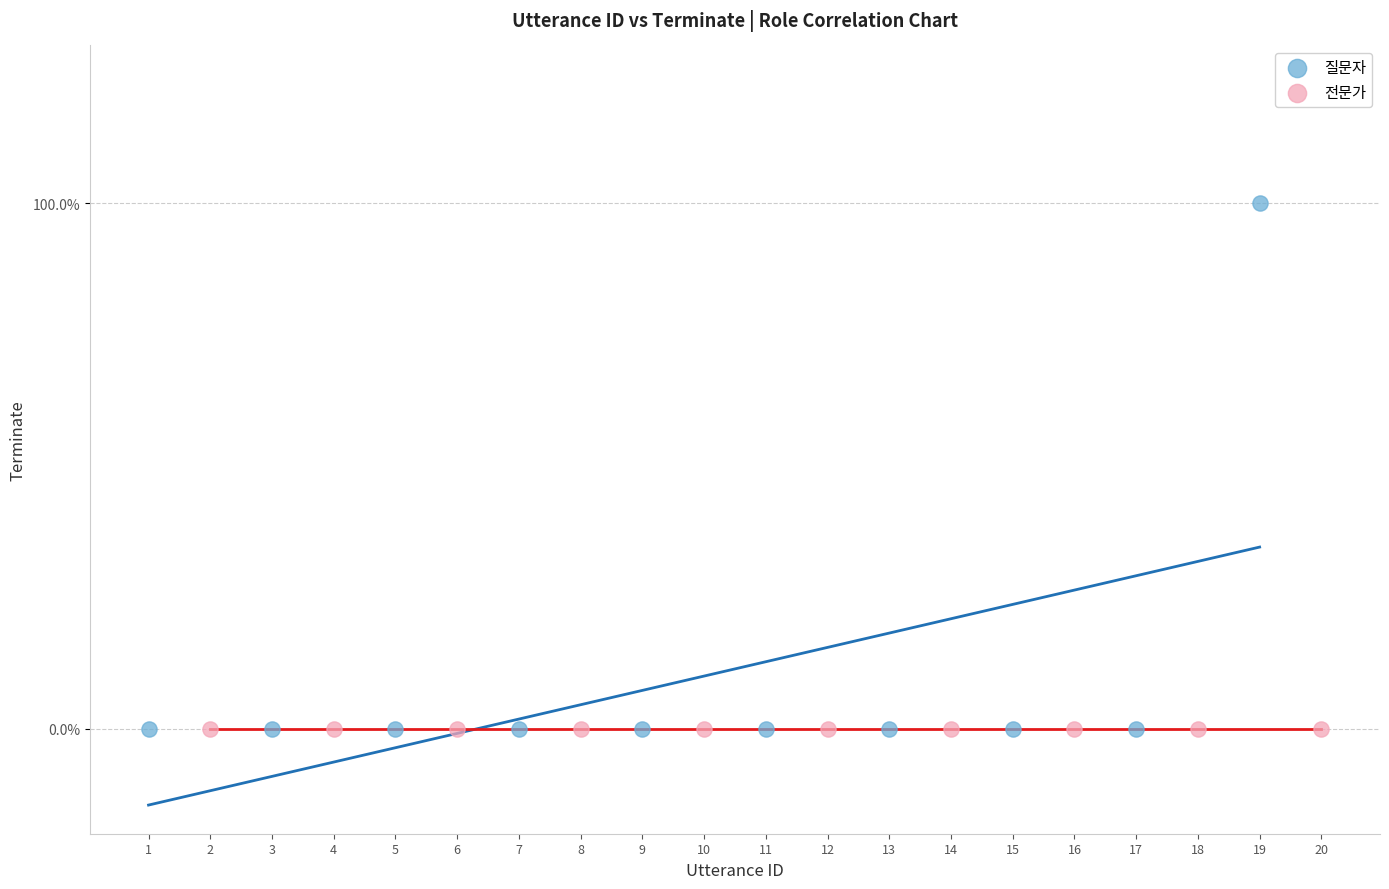

Which series reaches the maximum Y coordinate?

질문자